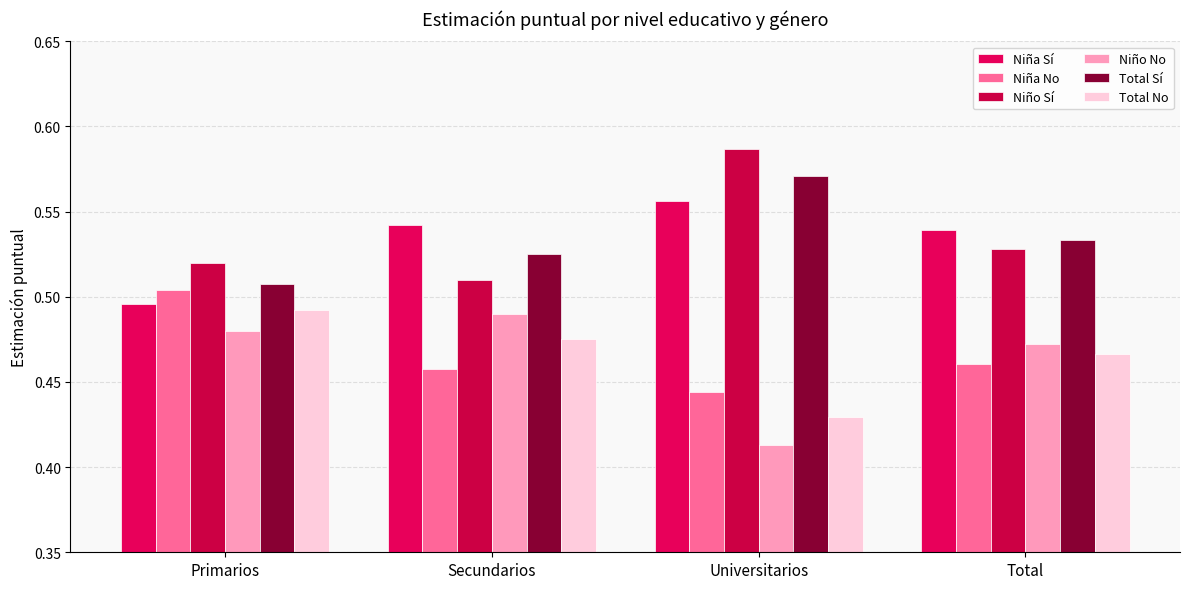

What is the total value across all series at Primarios?

3.0